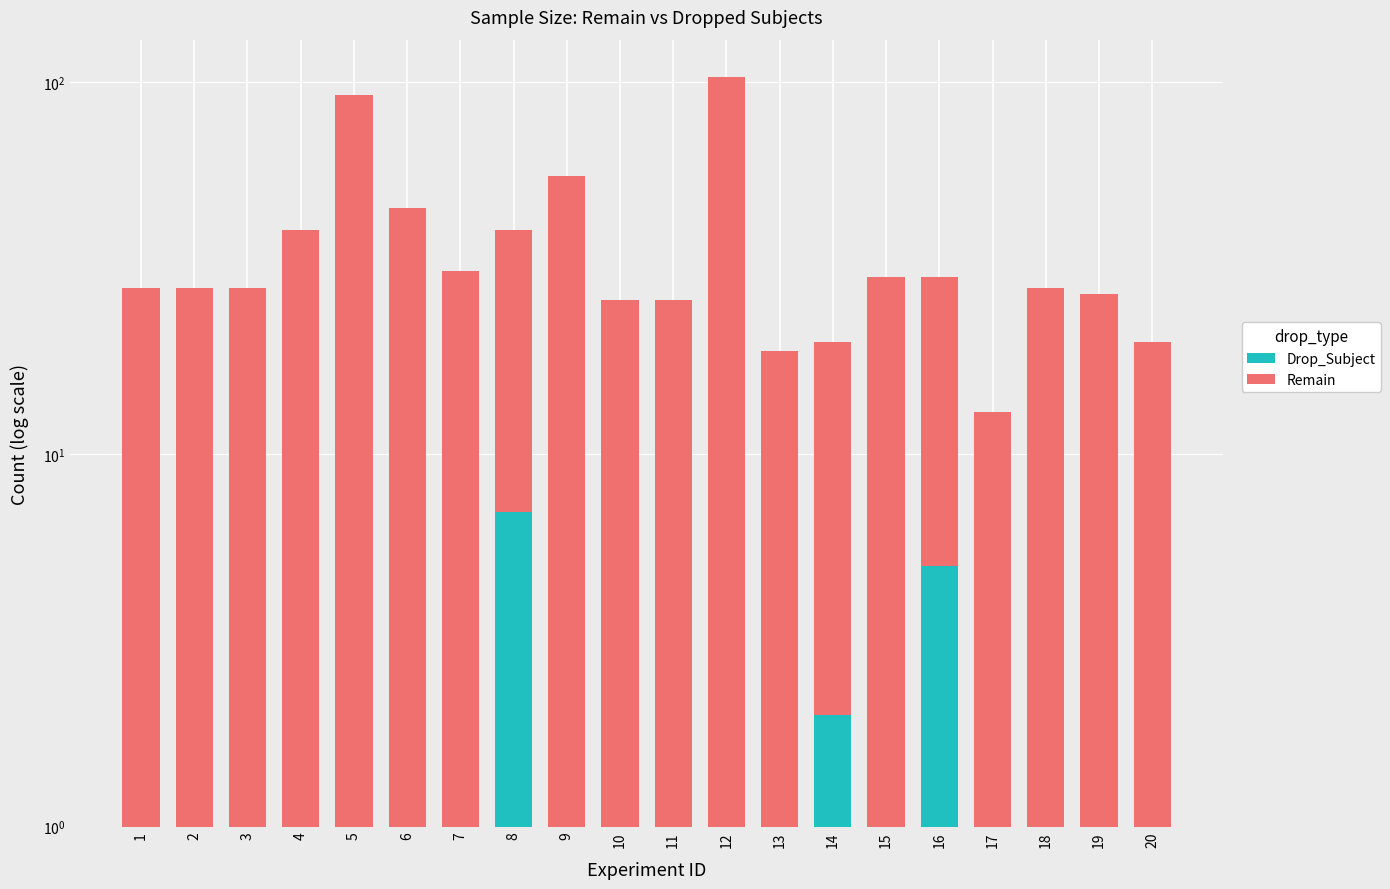

Is the value of Remain at 13 greater than the value of Drop_Subject at 4?

Yes